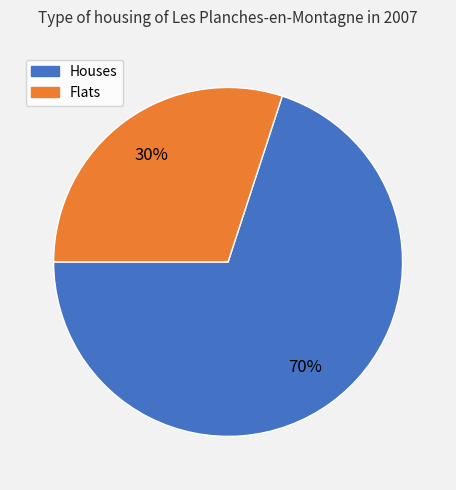

To the nearest percent, what is the difference between the largest and smallest slice percentages?

40%